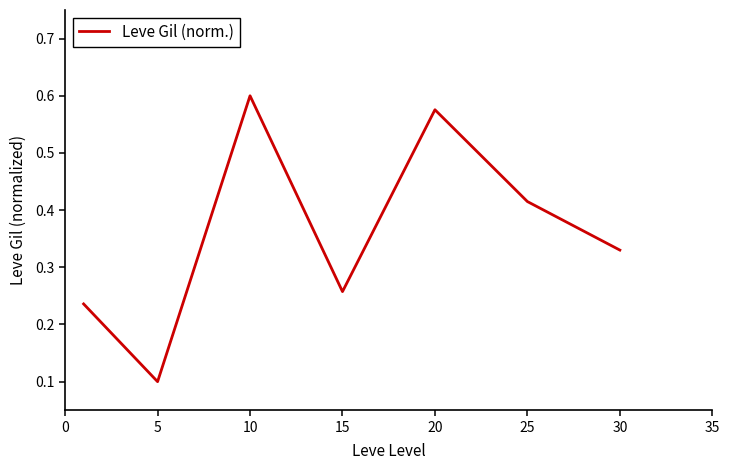

What is the sum of all values?

2.5